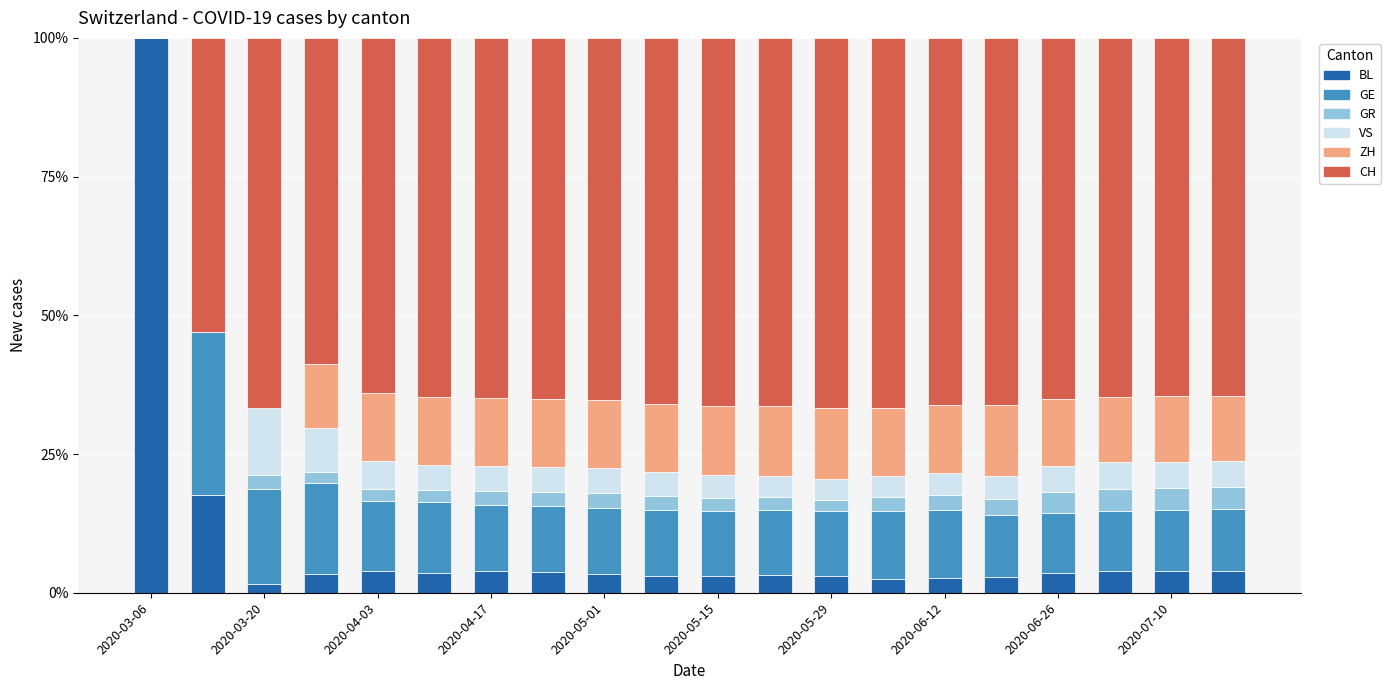

What is the highest value of the BL series?

100.0